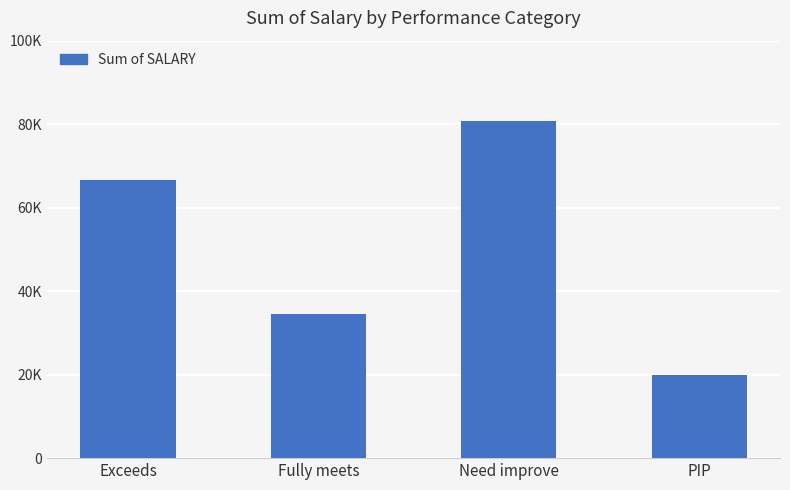

What is the average value?

50475